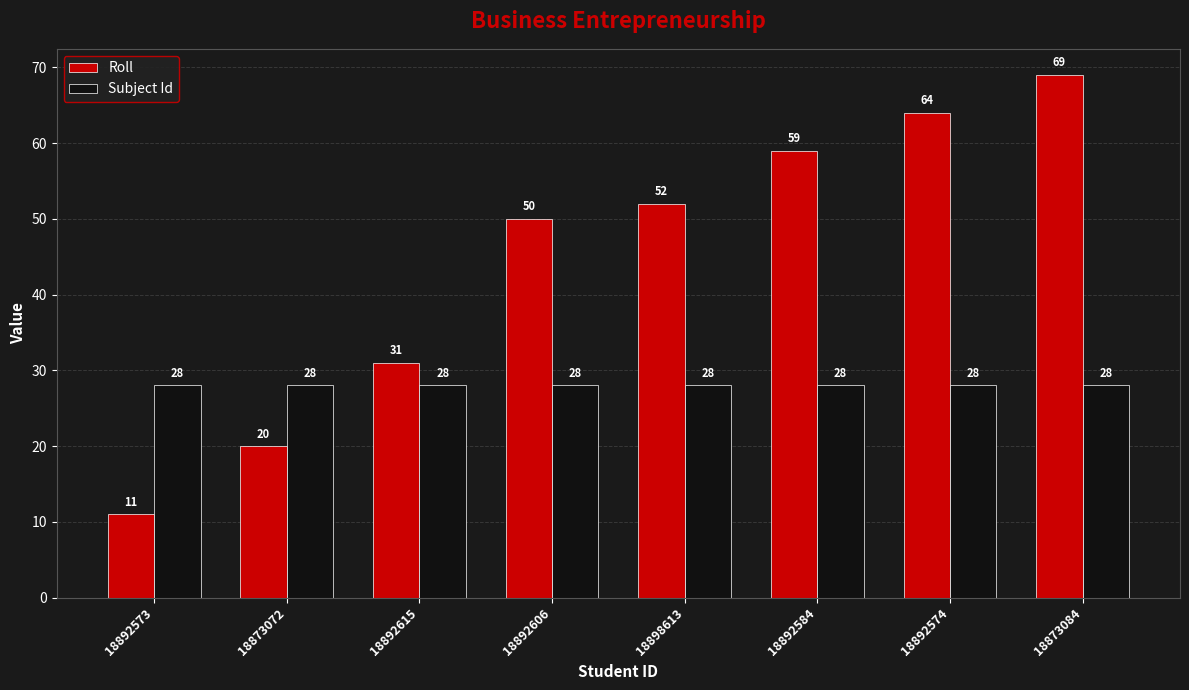

Reading right to left, extract all data points from this chart.

Roll: 69	64	59	52	50	31	20	11
Subject Id: 28	28	28	28	28	28	28	28